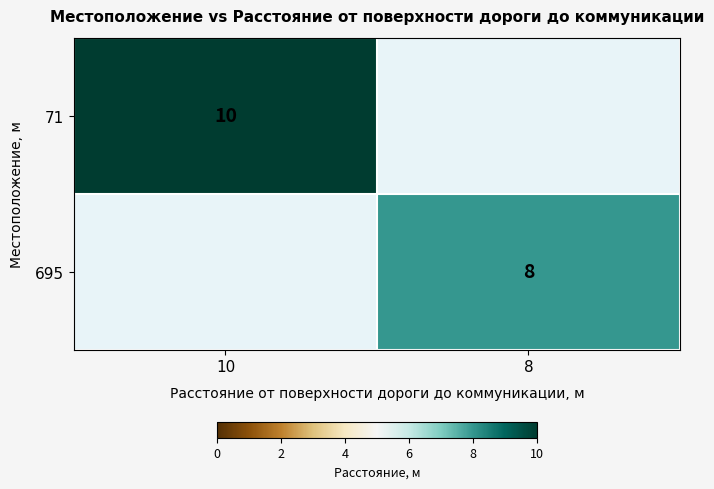

At how many categories does at least one series exceed 5?

2